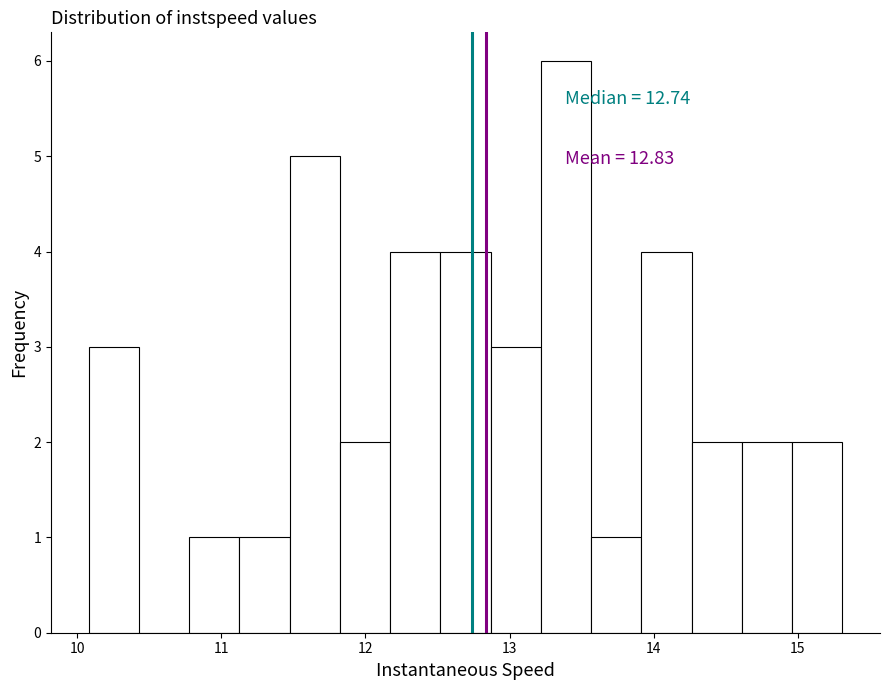

Read against the x-axis, roughly where is the centre of the tallest bar?

13.4